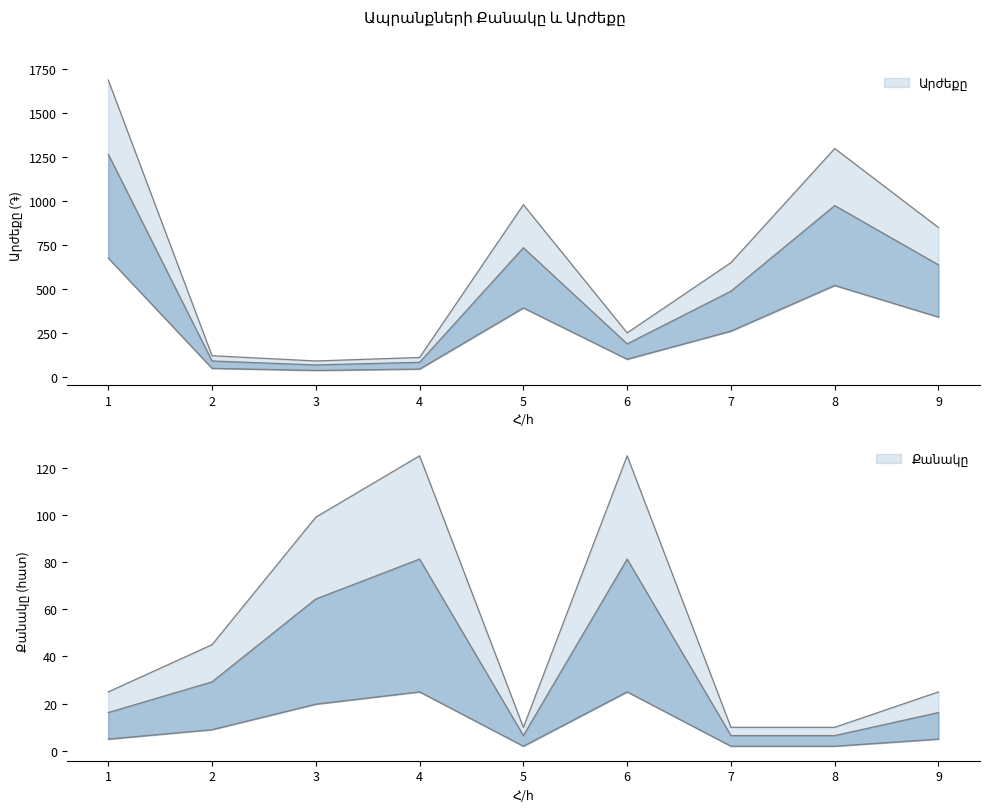

At which label does Արժեքը first exceed 650?

1